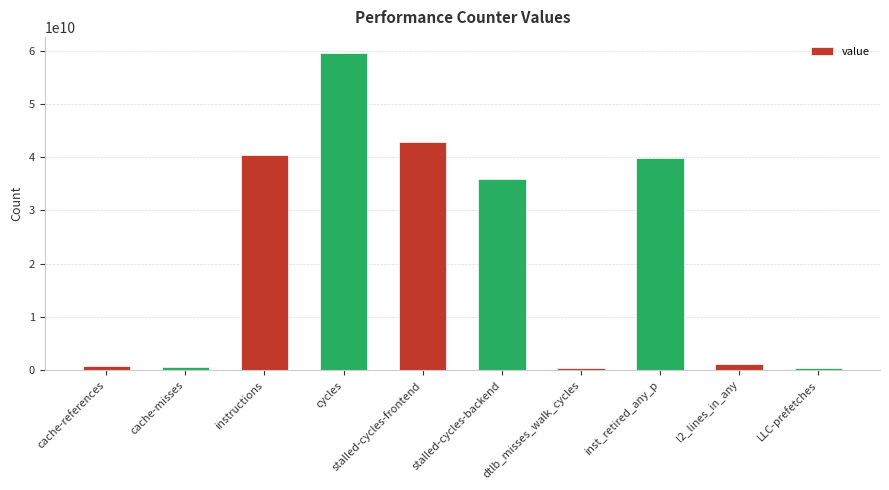

How many values are below 35806442791?

5